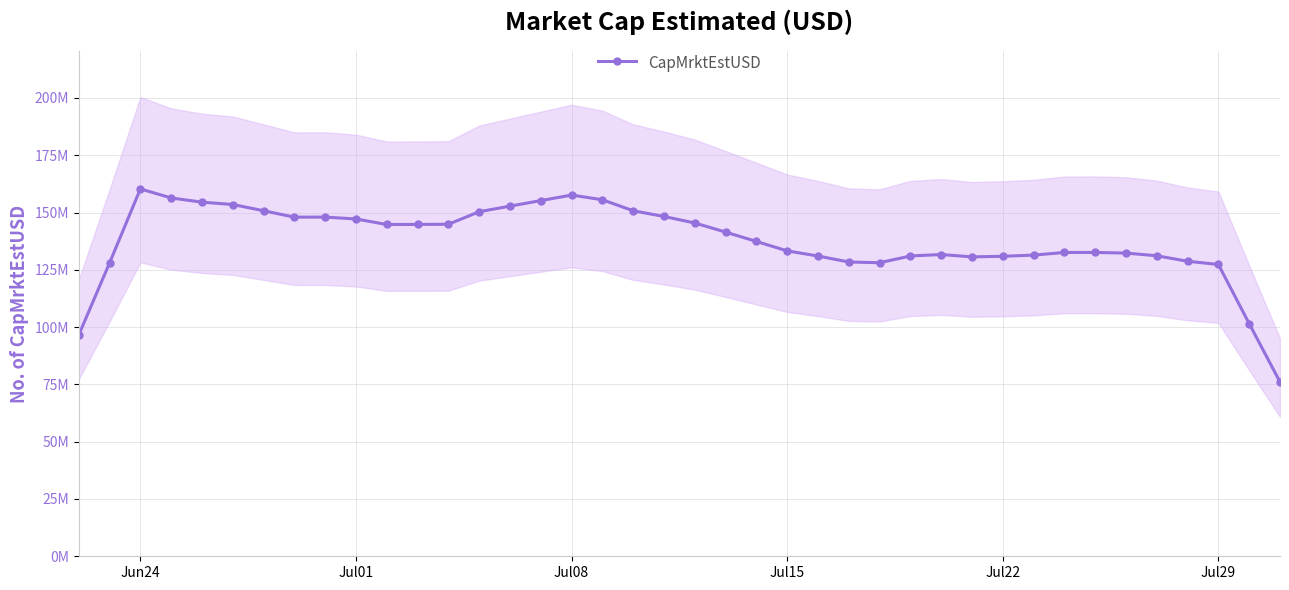

Reading left to right, extract all data points from this chart.

96600240.9	128034906.6	160313894.4	156372066.5	154526215.8	153515011.3	150787330.2	147988985.9	148018339.8	147194599.8	144789120.2	144817182.7	144881484.8	150373702.9	152802408.2	155222051.9	157631425.2	155583823.2	150775282.1	148292669.1	145453950.2	141470005.3	137389427.1	133273650.6	131026400.3	128425747.0	128102155.0	131044704.6	131691331.7	130652684.4	130922683.0	131430151.5	132578836.8	132596211.1	132320699.6	131139820.5	128747101.6	127332400.3	101514184.2	76061925.6